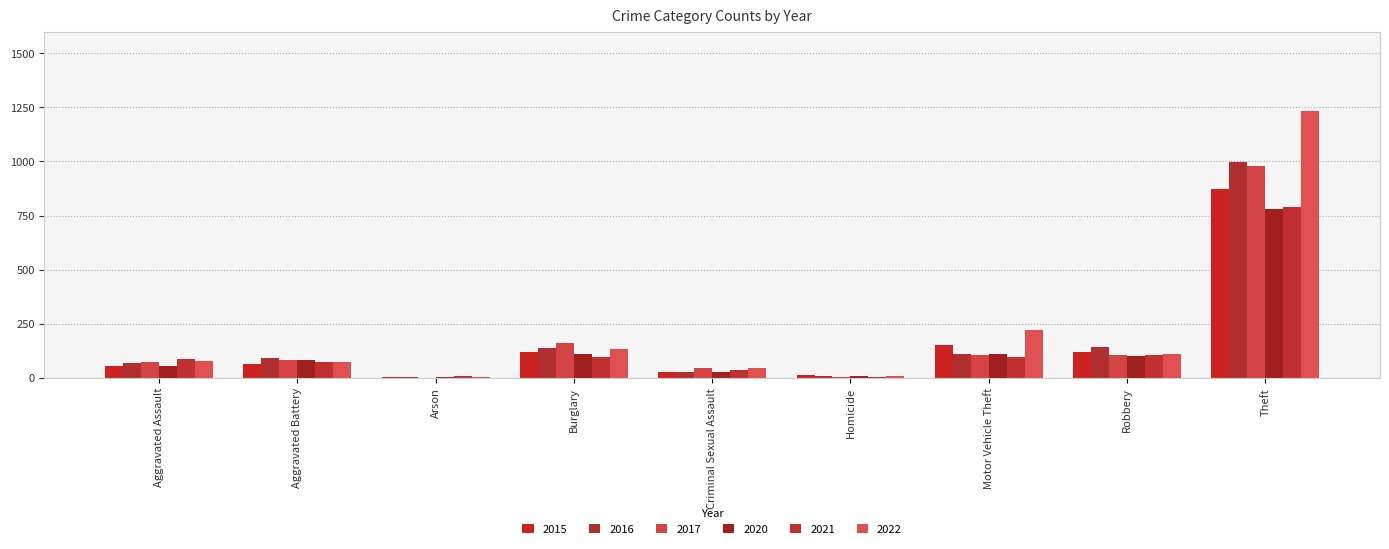

How many groups of bars are there?

9